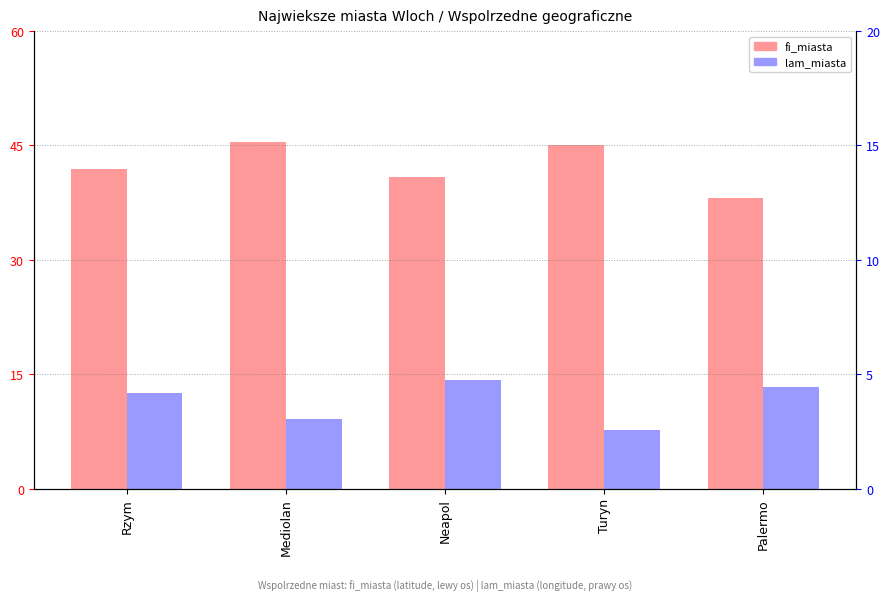

Rank the series by their maximum value, from highest to lowest.

fi_miasta, lam_miasta